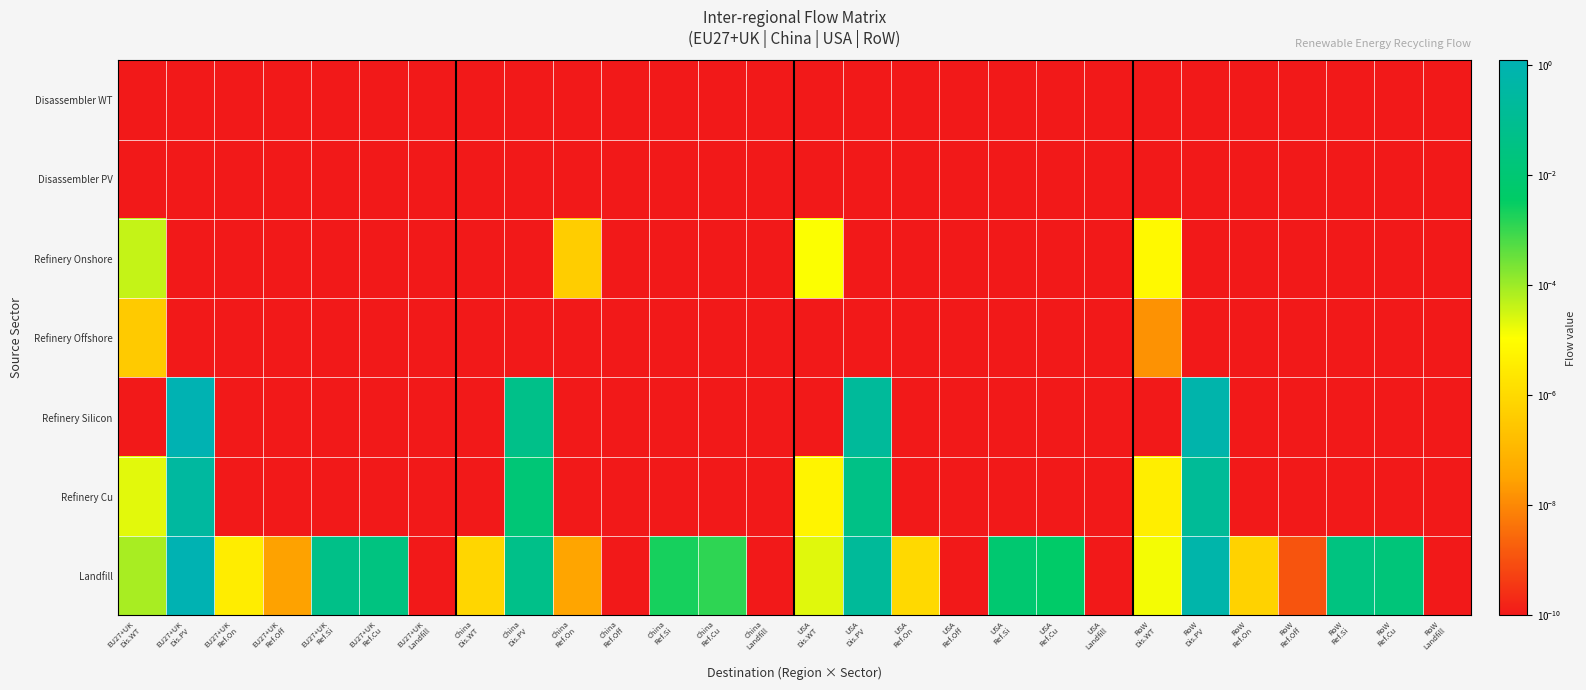

At how many categories does at least one series exceed 0?

28